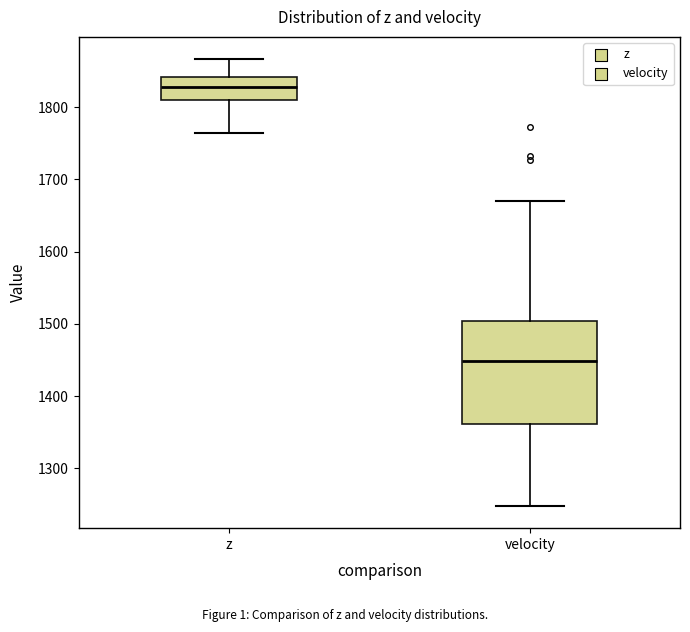

Which box has the lowest median line?

velocity